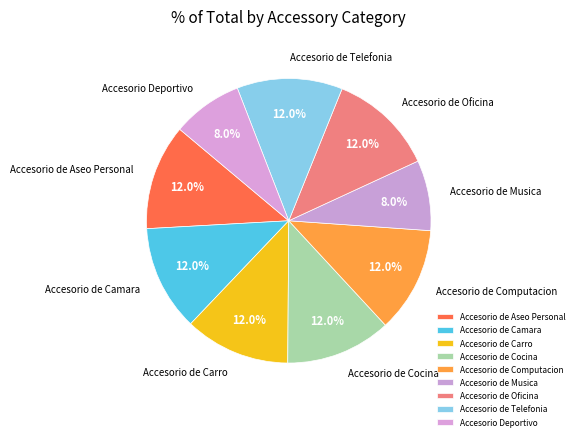

To the nearest percent, what portion does Accesorio de Telefonia represent?

12%